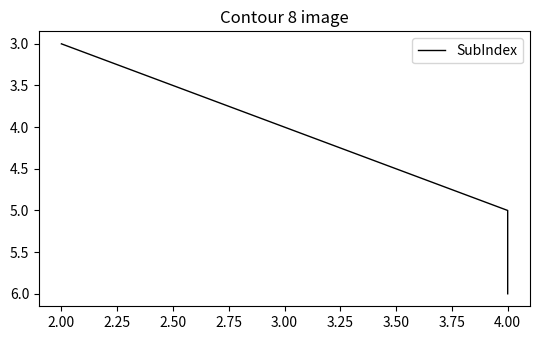

What is the label of the 2nd point from the right?

4.00